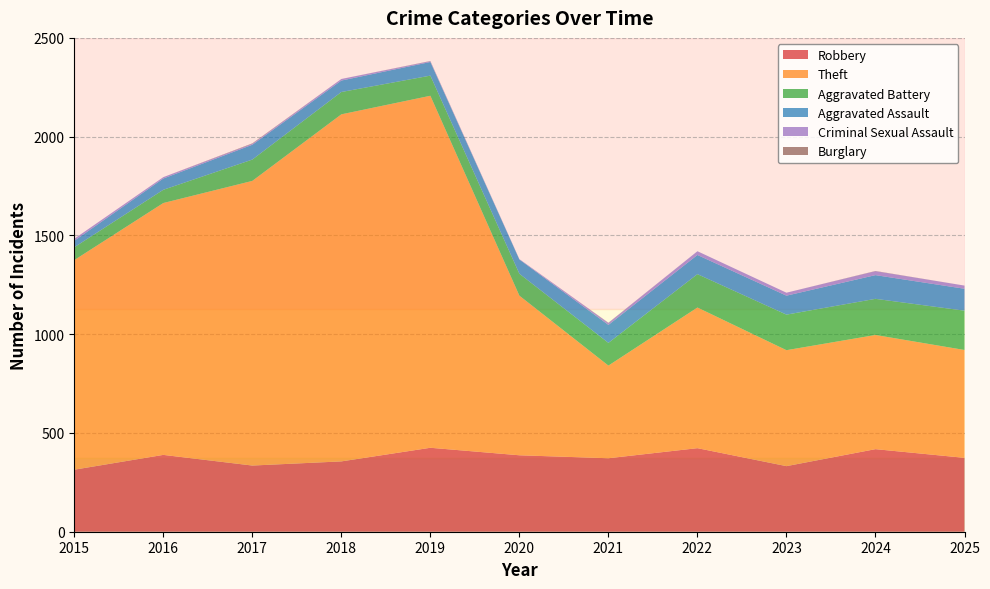

Reading left to right, list all the values displayed in this chart.

Robbery: 2015=314	2016=389	2017=335	2018=356	2019=425	2020=387	2021=372	2022=423	2023=332	2024=418	2025=374
Theft: 2015=1061	2016=1275	2017=1441	2018=1757	2019=1782	2020=808	2021=469	2022=712	2023=587	2024=578	2025=546
Aggravated Battery: 2015=65	2016=67	2017=108	2018=113	2019=102	2020=111	2021=115	2022=169	2023=180	2024=183	2025=199
Aggravated Assault: 2015=33	2016=57	2017=75	2018=58	2019=69	2020=72	2021=91	2022=97	2023=96	2024=120	2025=111
Criminal Sexual Assault: 2015=10	2016=7	2017=5	2018=8	2019=4	2020=2	2021=10	2022=19	2023=15	2024=20	2025=16
Burglary: 2015=0	2016=0	2017=2	2018=0	2019=1	2020=0	2021=1	2022=0	2023=0	2024=1	2025=0